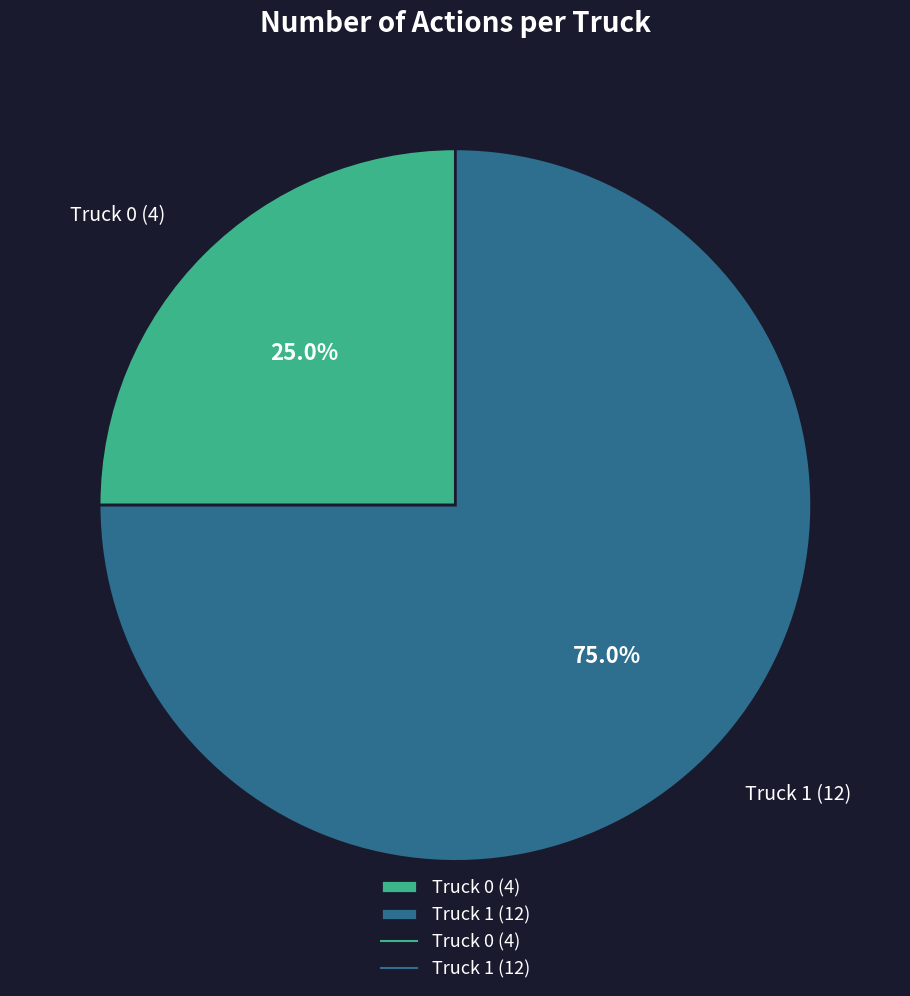

Rank the categories by value from lowest to highest.

Truck 0, Truck 1